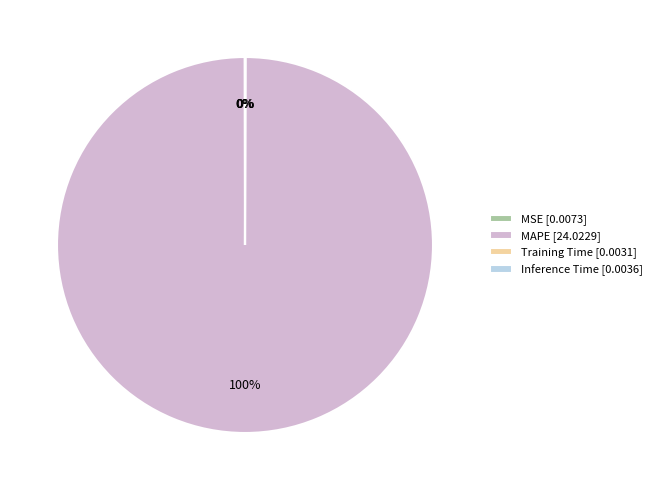

To the nearest percent, what is the difference between the largest and smallest slice percentages?

100%